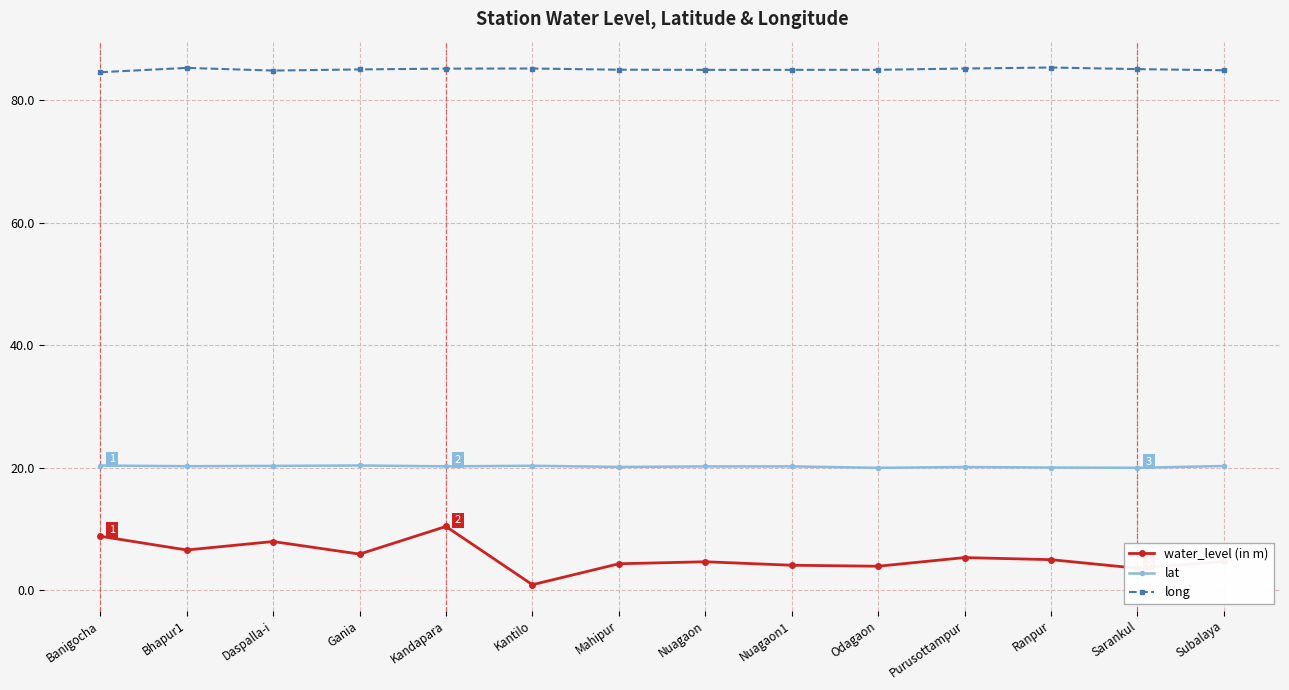

At how many categories does at least one series exceed 65?

14